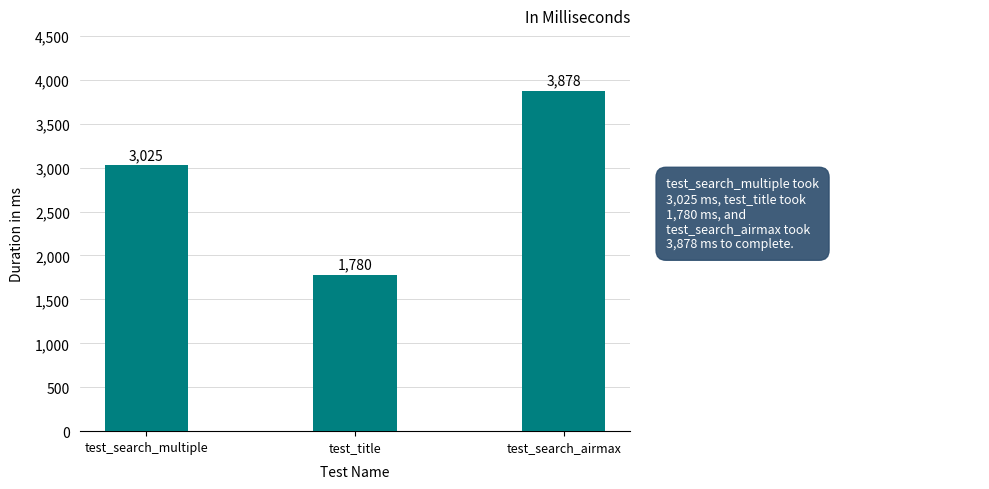

List the labels in order of value, largest first.

test_search_airmax, test_search_multiple, test_title